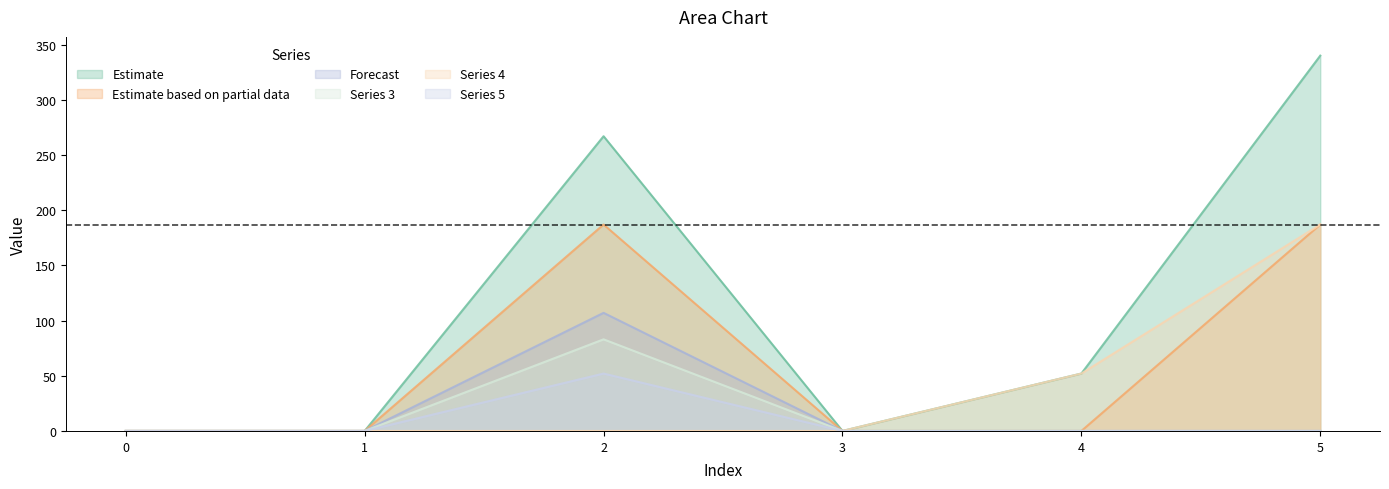

Which category has the highest value in the 0 series?

5